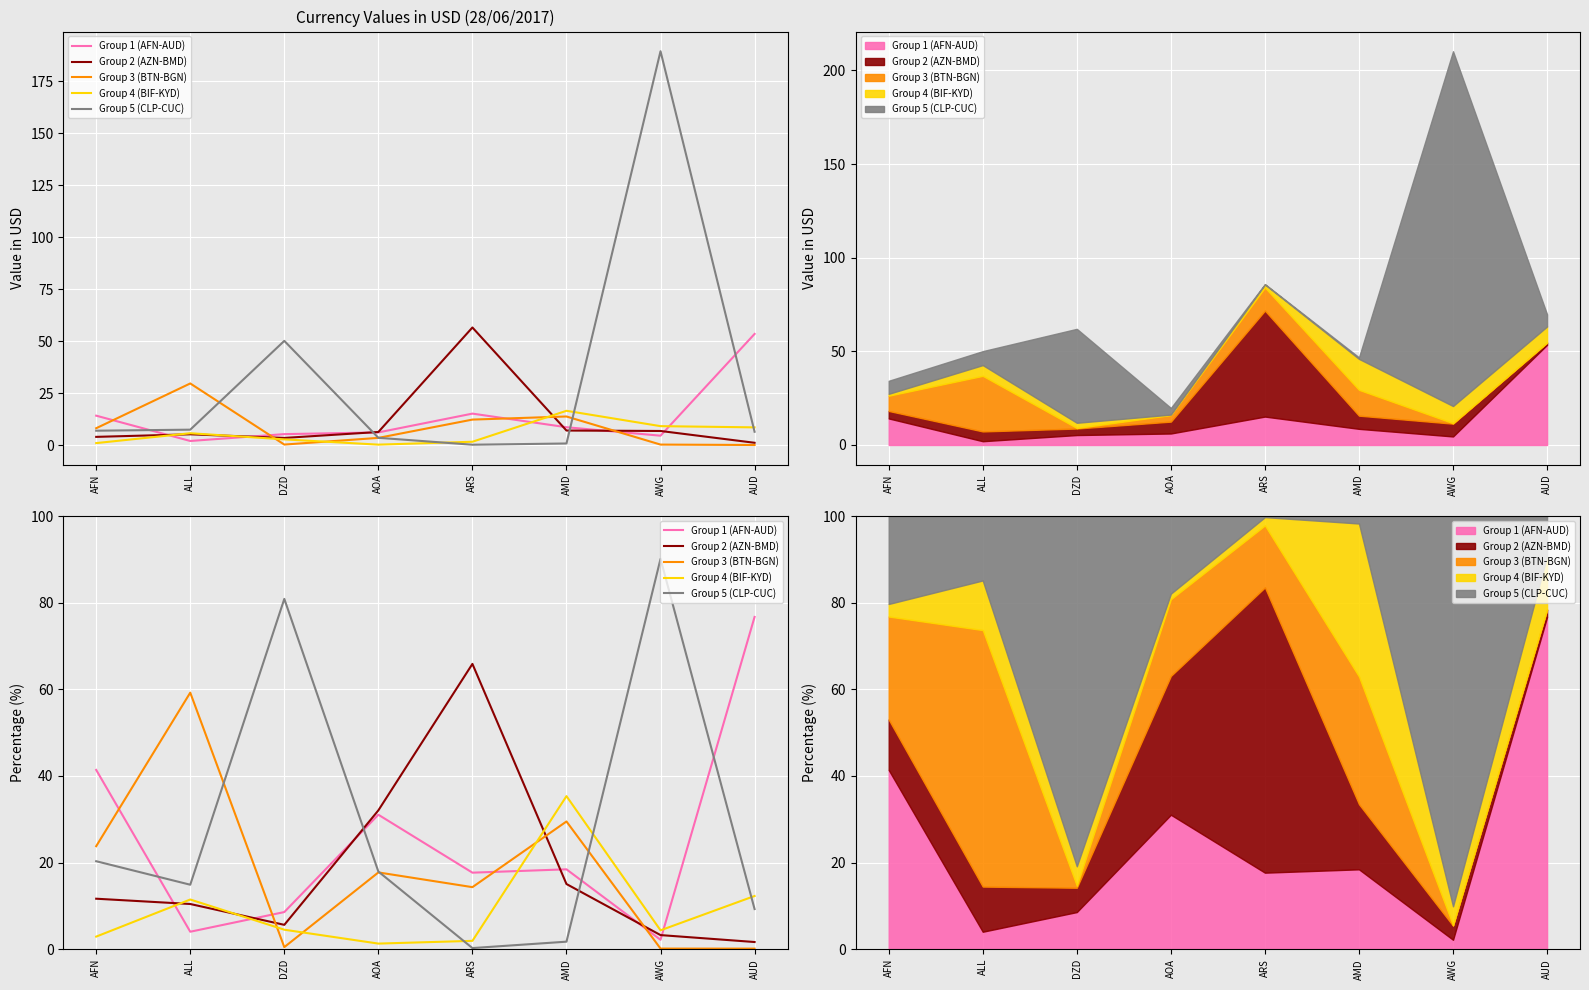

What is the approximate value of Group 1 (AFN-AUD) at ALL?

4.0